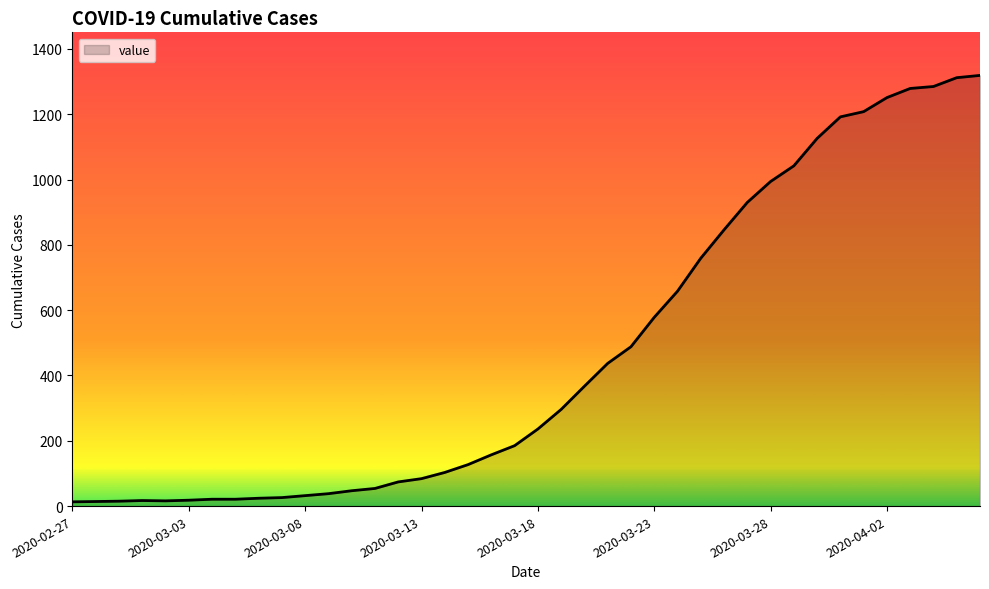

What is the difference between the maximum and minimum values?

1306